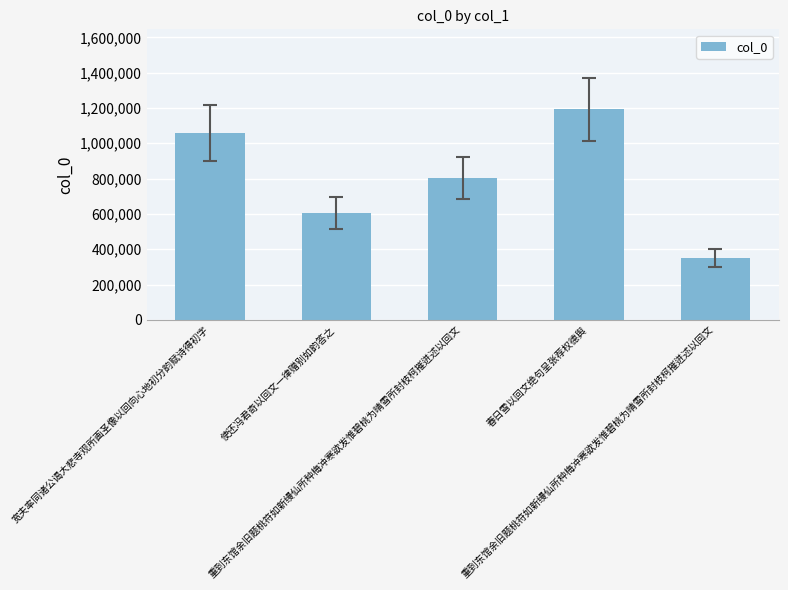

The chart shows a value of 802424 at 重到东馆余旧题桃符如新缦仙所种梅冲寒欲发惟碧桃为晴雪所封枝柯摧迸述以回文. True or false?

True